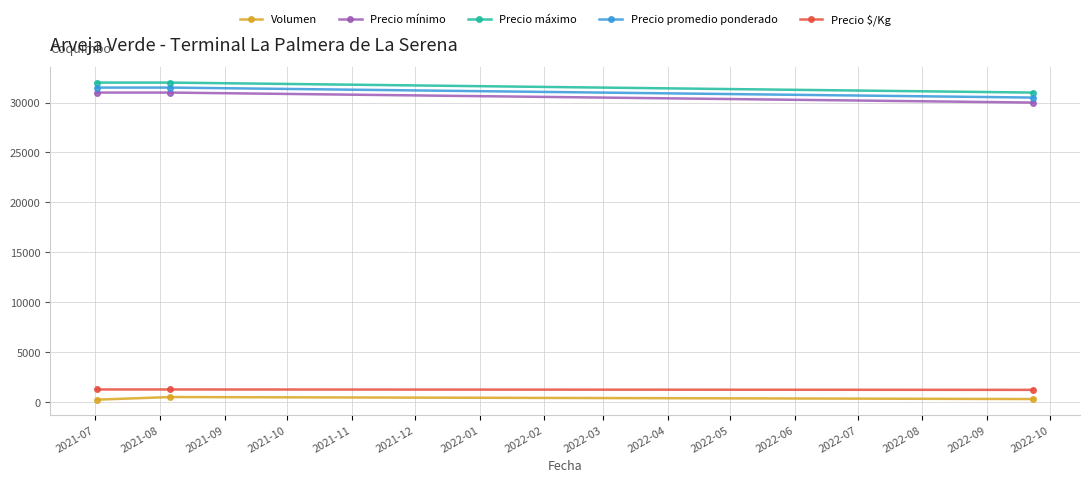

What is the highest value of the Precio mínimo series?

31000